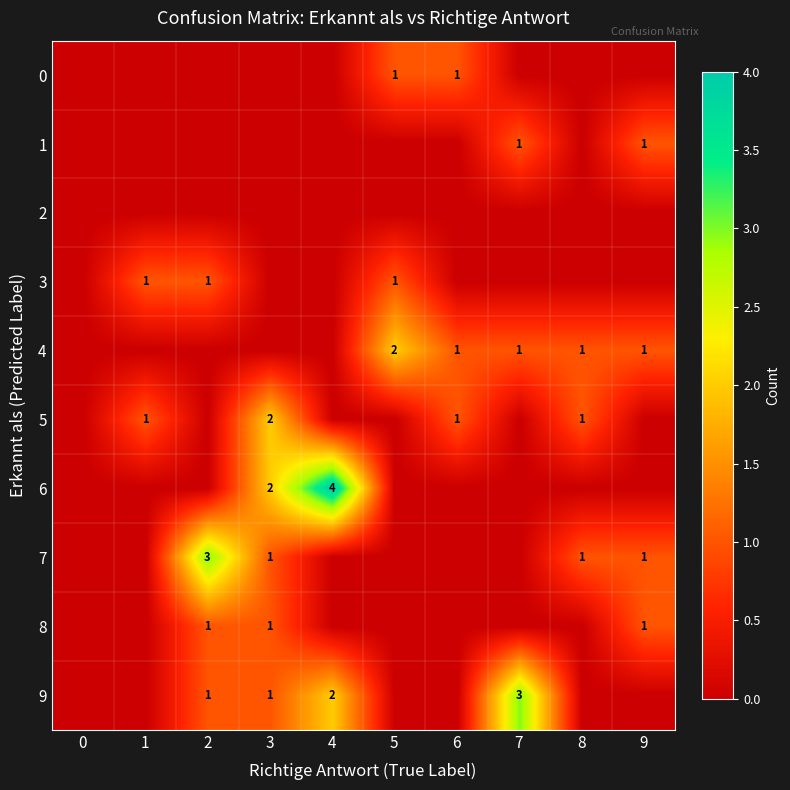

The value of 5 at 3 is 2. True or false?

True